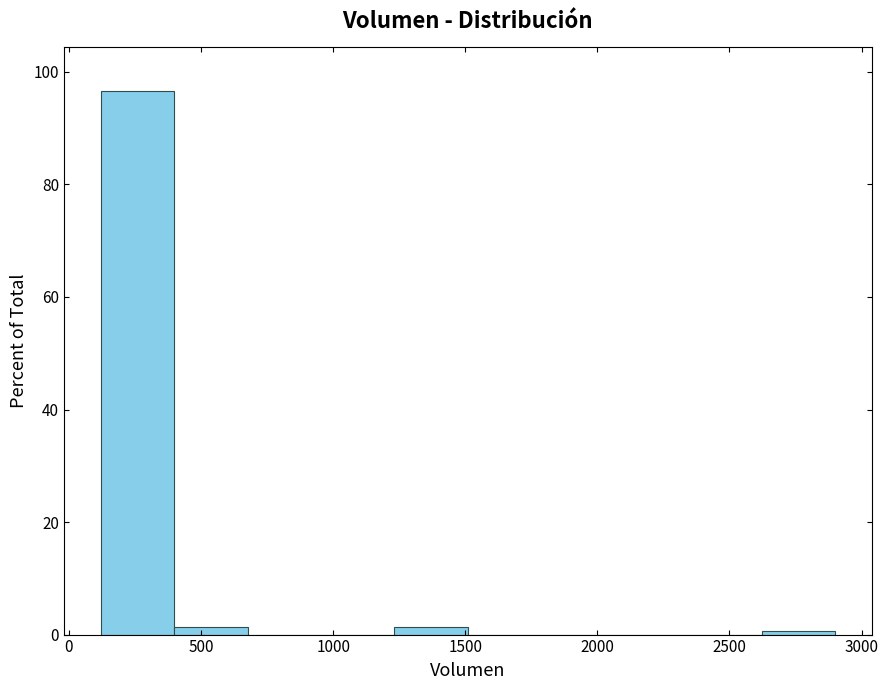

How tall is the bar that spans 100 to 400 on the x-axis? Neither the bar edges nor the heights are printed on the chart, so give them approximately, as read against the axes.

96